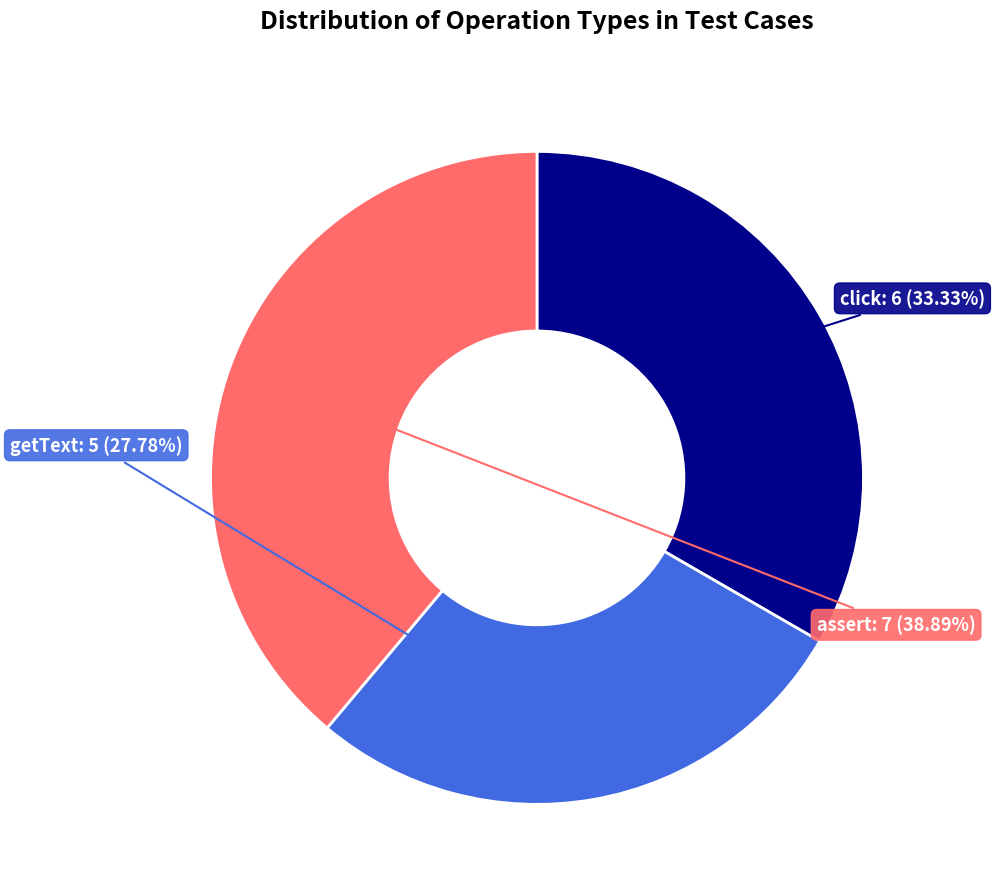

Rank the categories by value from lowest to highest.

getText, click, assert